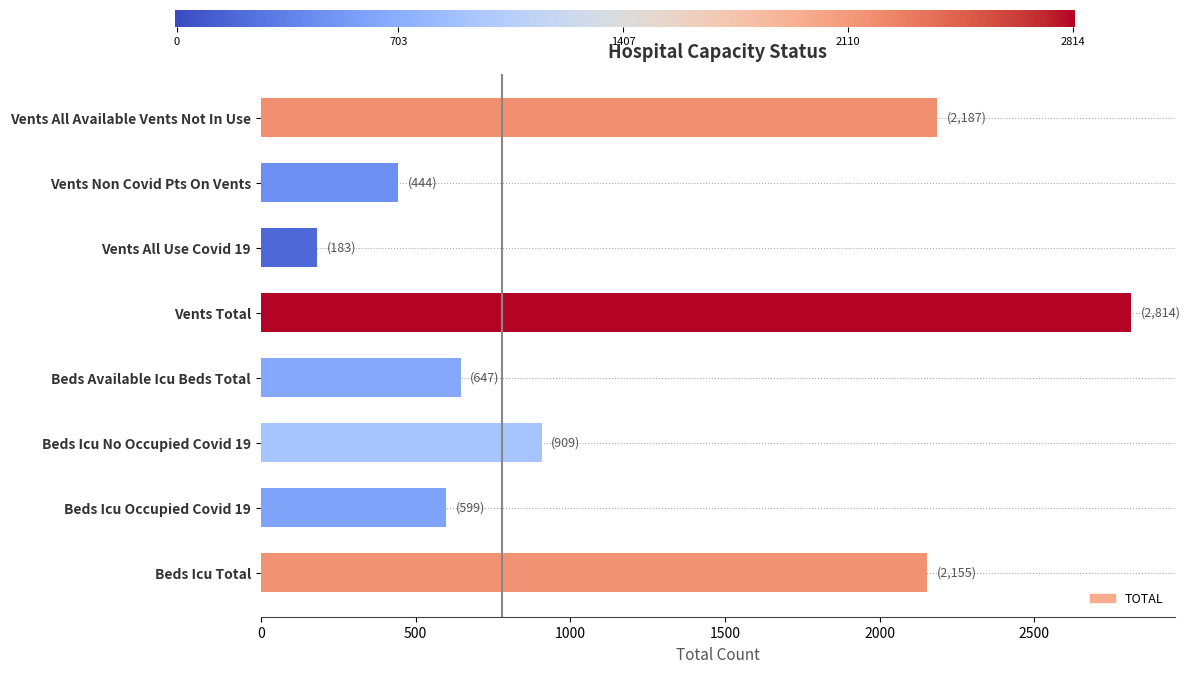

Rank the categories by value from highest to lowest.

Vents Total, Vents All Available Vents Not In Use, Beds Icu Total, Beds Icu No Occupied Covid 19, Beds Available Icu Beds Total, Beds Icu Occupied Covid 19, Vents Non Covid Pts On Vents, Vents All Use Covid 19